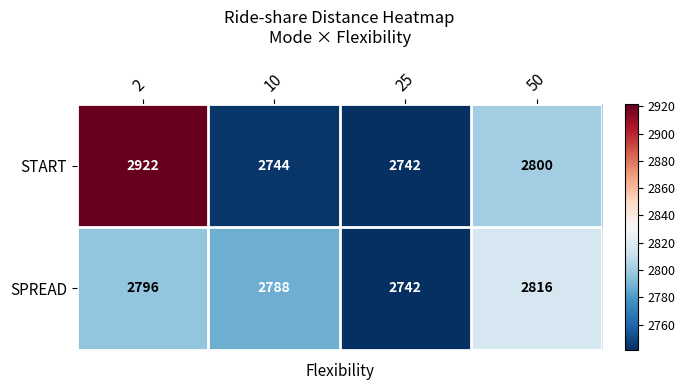

Which series has the largest range (max minus min)?

START